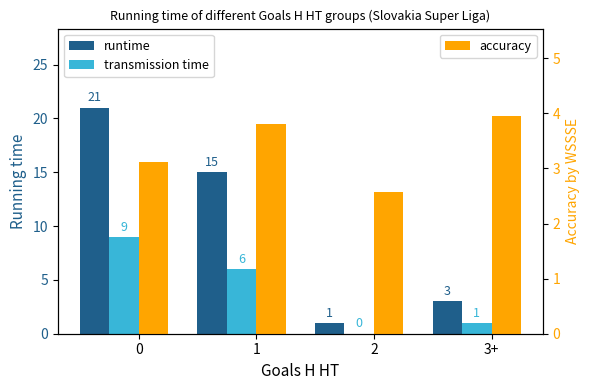

Are the bars horizontal?

No